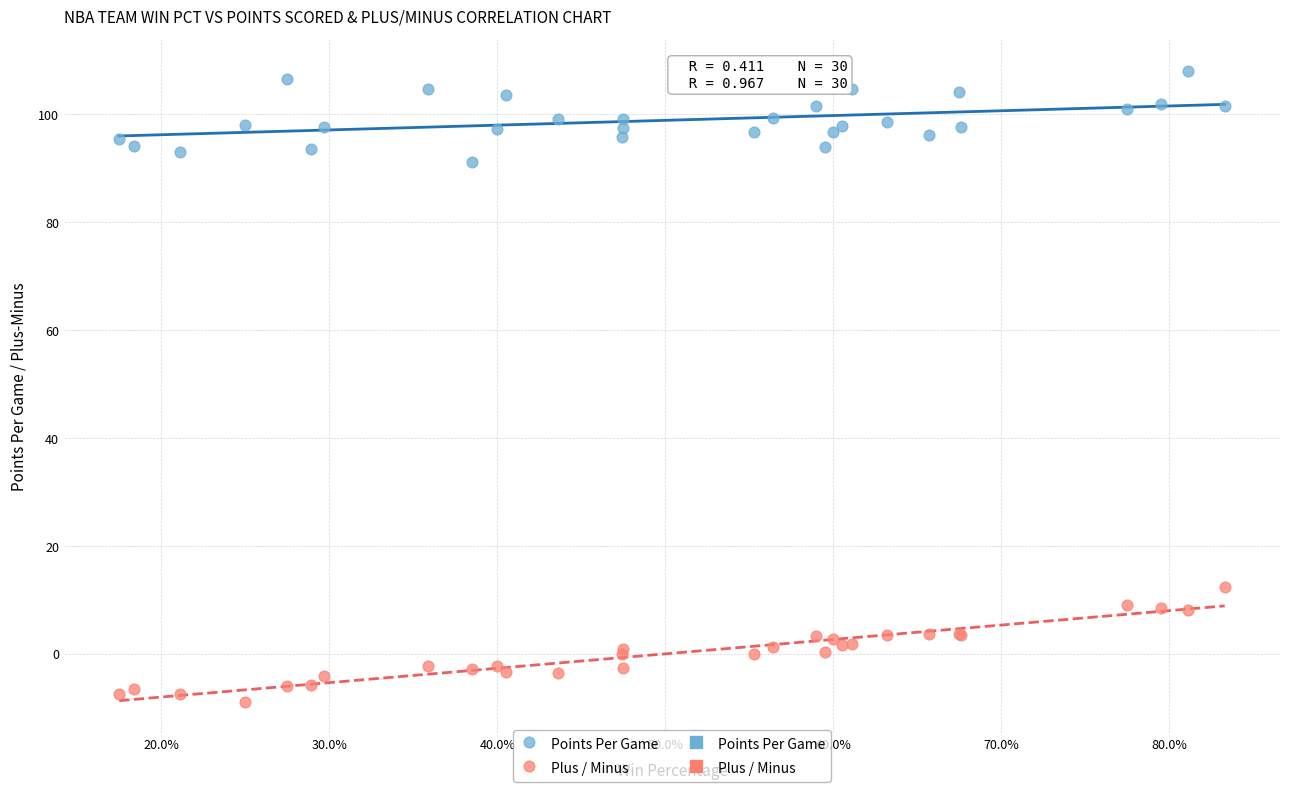

What is the X range (max minus min) for the scatter plot?

0.7